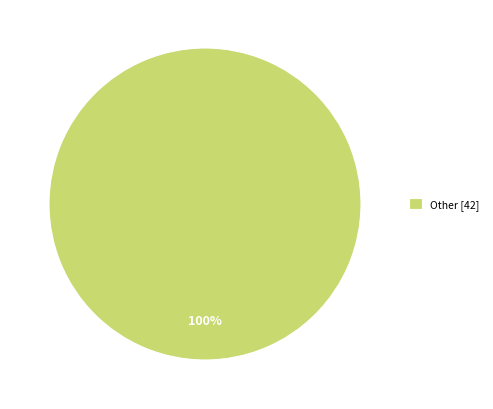

Count the number of slices in the pie.

1